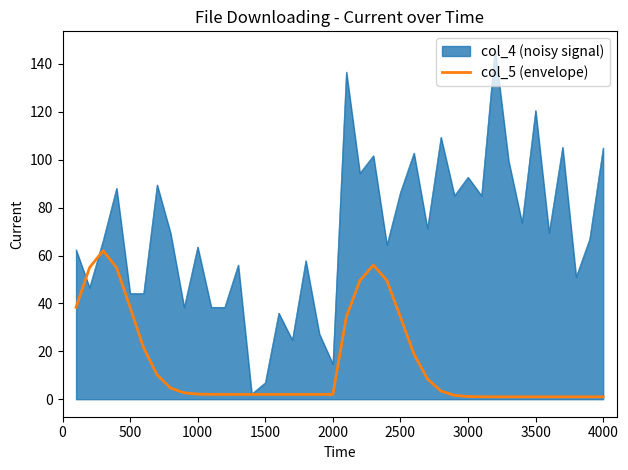

Which series has the widest spread of values?

col_4 (noisy signal)